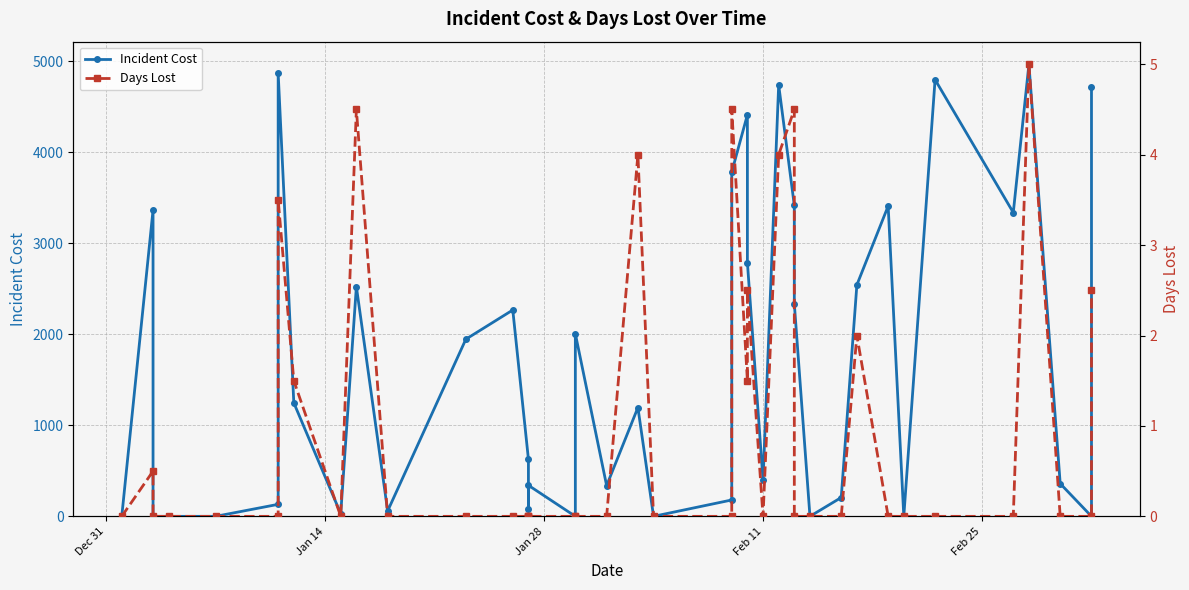

In Days Lost, how many points are lower than both neighbors (excluding endpoints)?

3